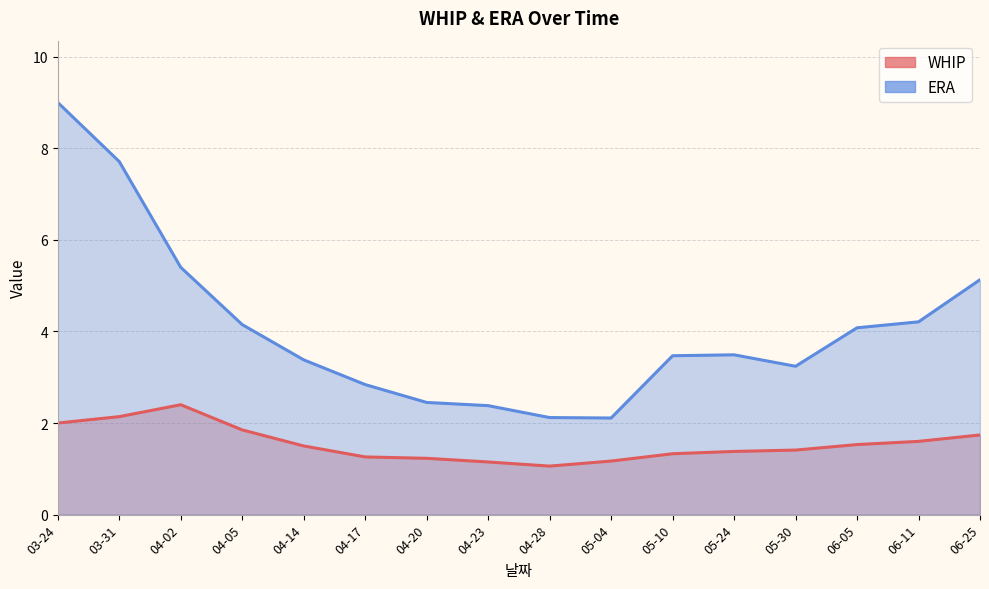

Reading left to right, extract all data points from this chart.

WHIP: 03-24=2.0	03-31=2.1	04-02=2.4	04-05=1.9	04-14=1.5	04-17=1.3	04-20=1.2	04-23=1.1	04-28=1.1	05-04=1.2	05-10=1.3	05-24=1.4	05-30=1.4	06-05=1.5	06-11=1.6	06-25=1.7
ERA: 03-24=9.0	03-31=7.7	04-02=5.4	04-05=4.2	04-14=3.4	04-17=2.8	04-20=2.5	04-23=2.4	04-28=2.1	05-04=2.1	05-10=3.5	05-24=3.5	05-30=3.2	06-05=4.1	06-11=4.2	06-25=5.1